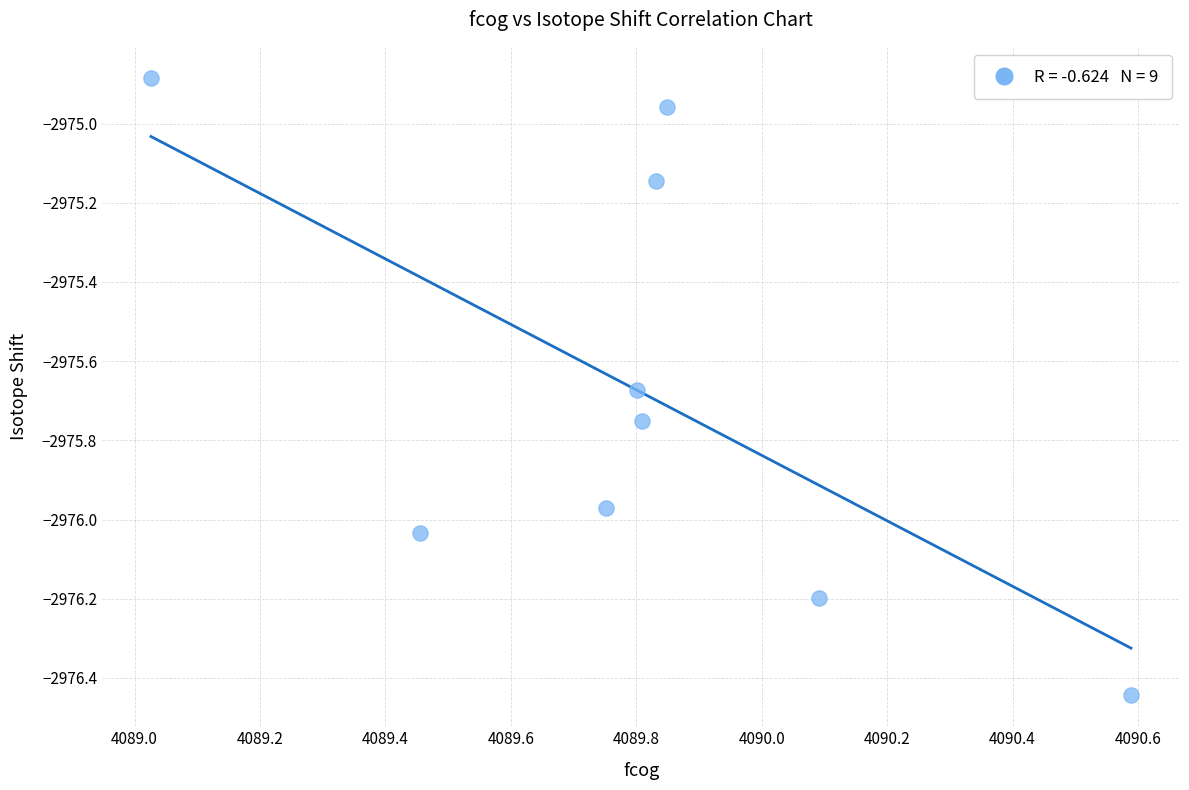

What is the average X value?

4089.8